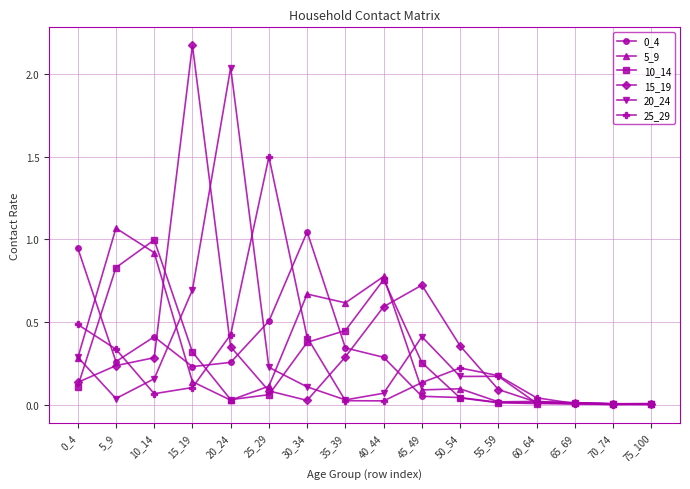

Which series has the largest range (max minus min)?

15_19